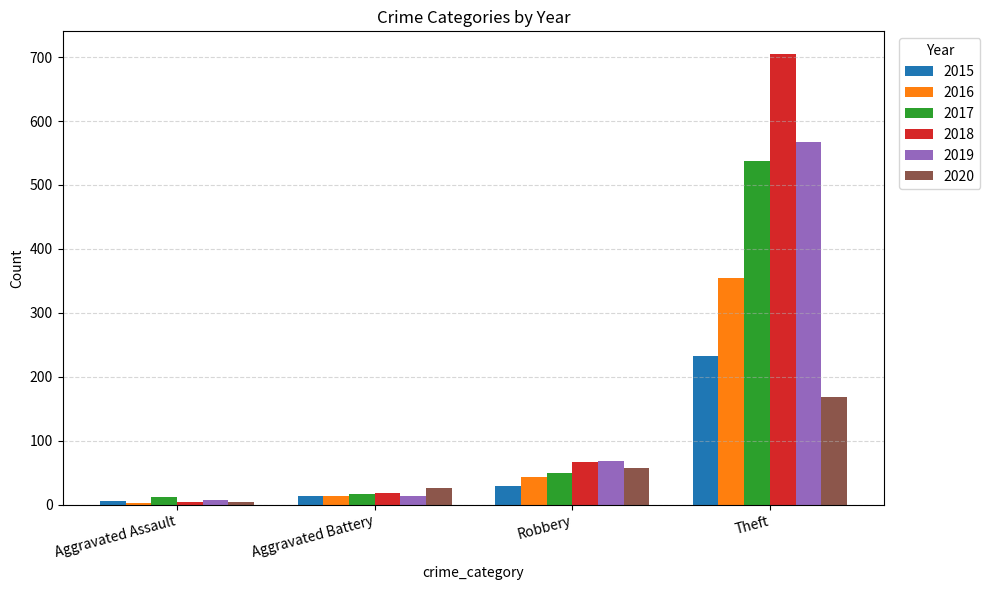

Which series has the widest spread of values?

2018